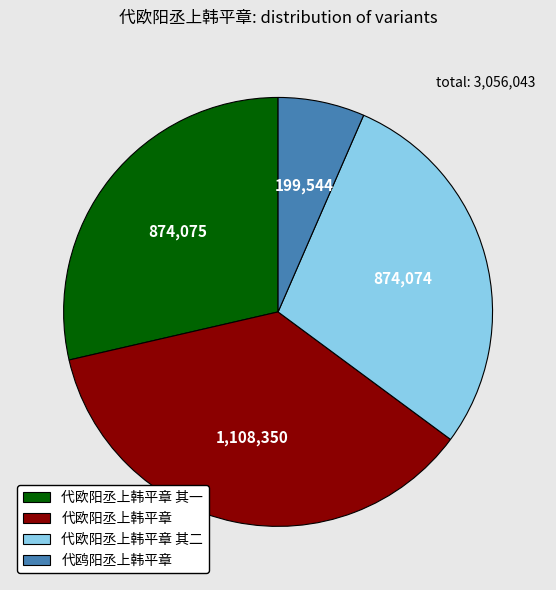

Is there a majority slice in this chart?

No